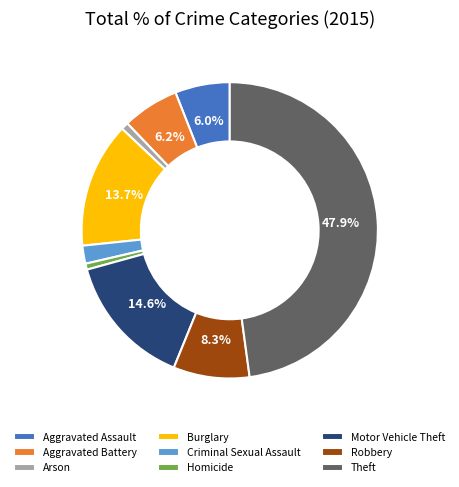

Approximately how many times larger is the value at Robbery compared to Aggravated Assault?

1.4